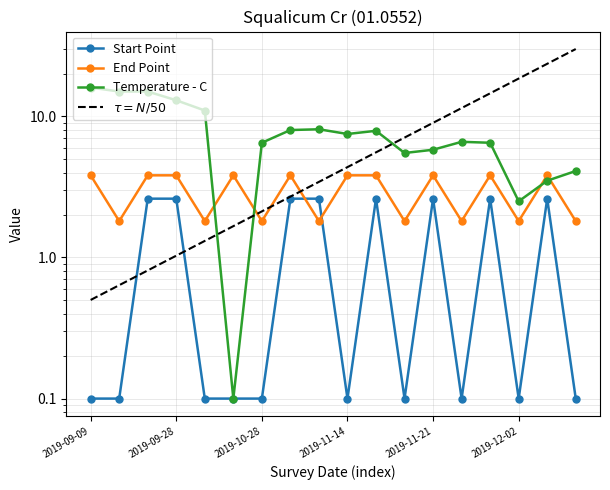

What is the lowest value of the Start Point series?

0.1